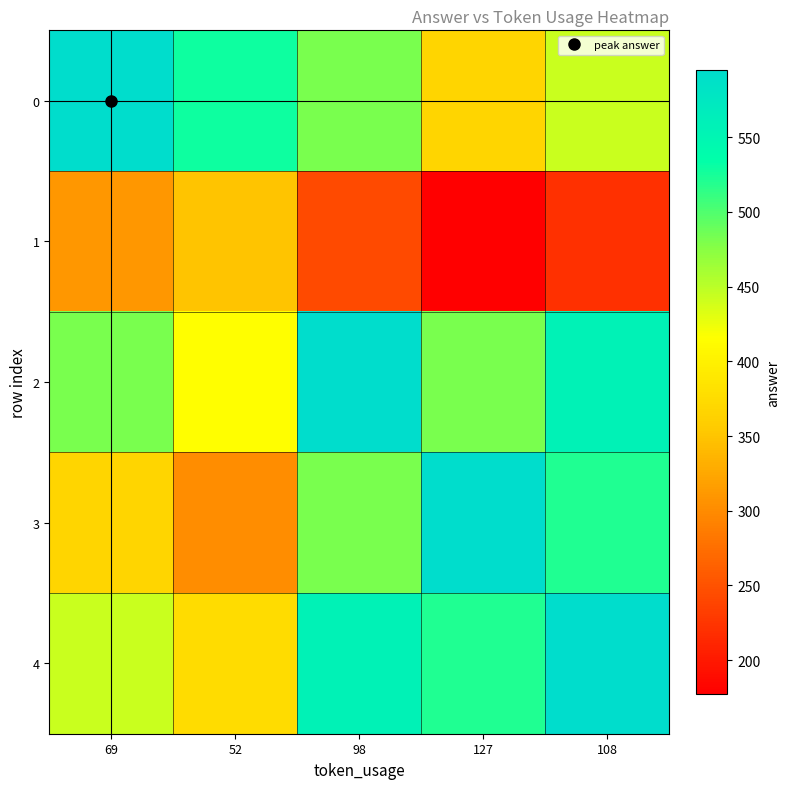

Reading left to right, what are all the values shown in this chart?

0: 69=595.0	52=528.5	98=481.5	127=368.0	108=442.3
1: 69=310.9	52=350.0	98=244.1	127=177.3	108=221.1
2: 69=481.5	52=414.9	98=595.0	127=481.5	108=555.9
3: 69=368.0	52=301.4	98=481.5	127=595.0	108=520.6
4: 69=442.3	52=375.8	98=555.9	127=520.6	108=595.0